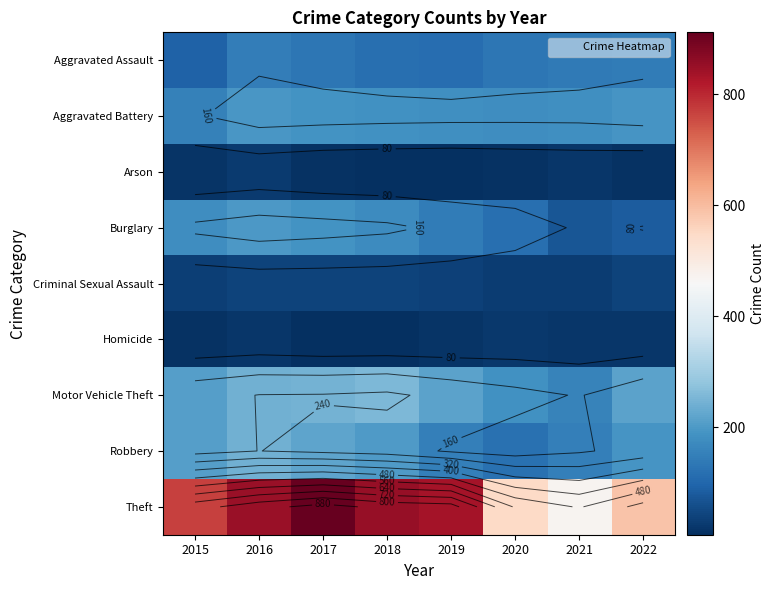

At which label does Motor Vehicle Theft first exceed 218?

2016